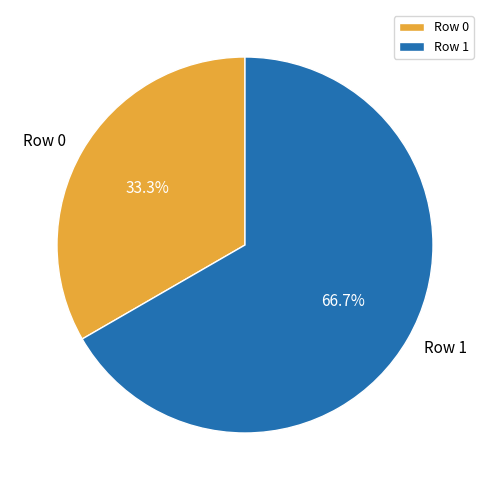

To the nearest percent, what percentage of the pie is Row 0?

33%